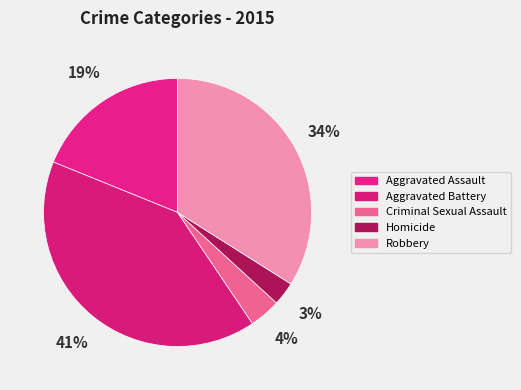

To the nearest percent, what is the average slice percentage?

20%